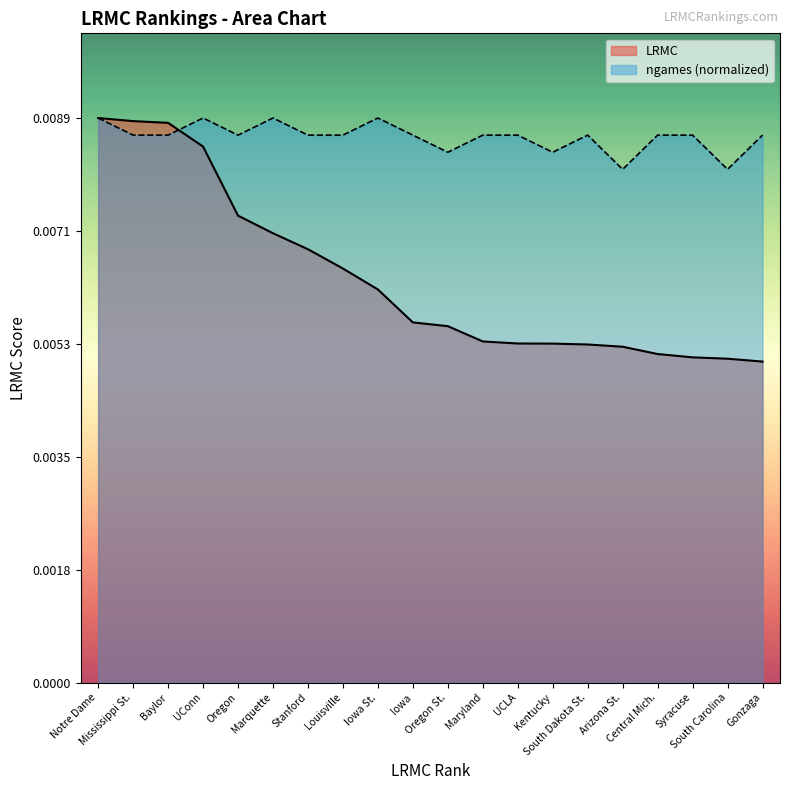

What are all the series names shown in the legend?

LRMC, ngames (normalized)